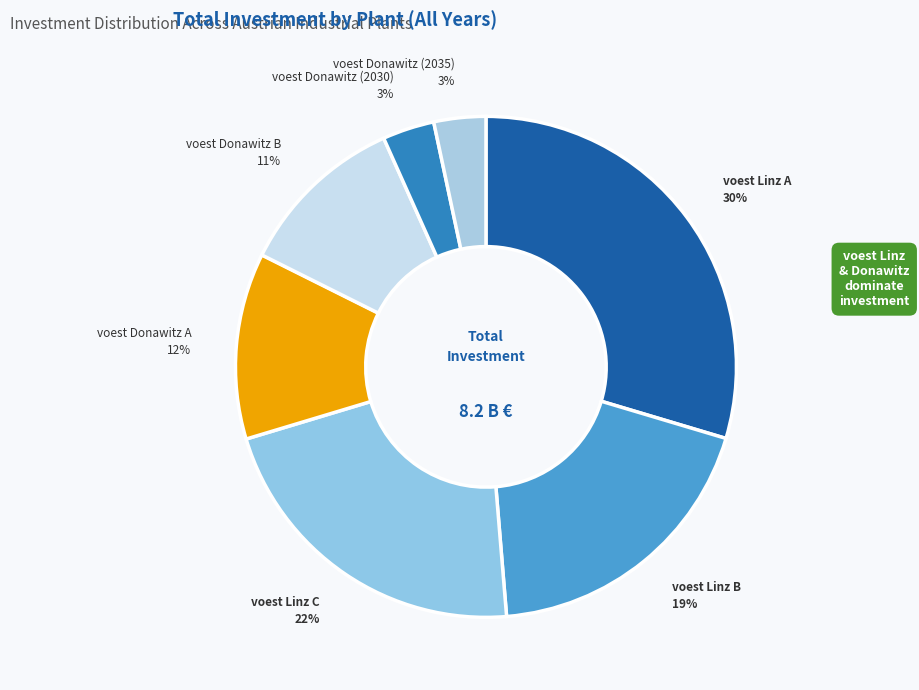

Approximately how many times larger is the value at voest Donawitz (2030) compared to voest Donawitz (2035)?

1.0